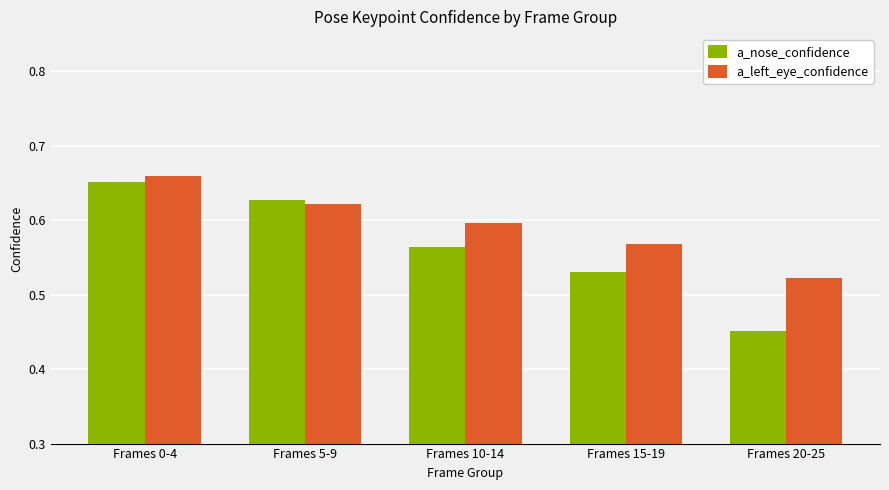

Is the value of a_nose_confidence at Frames 5-9 greater than the value of a_left_eye_confidence at Frames 20-25?

Yes